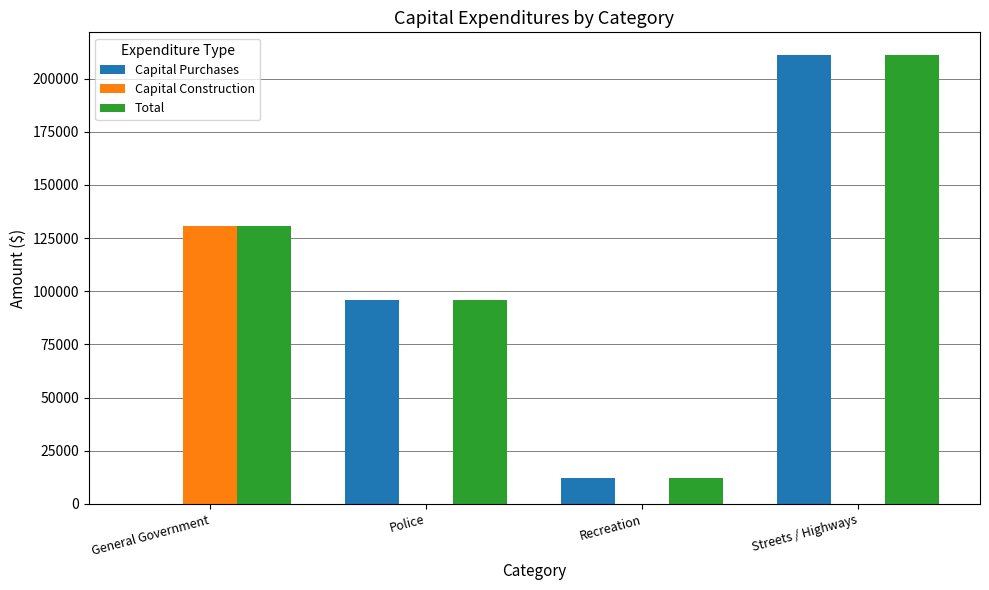

Reading left to right, extract all data points from this chart.

Capital Purchases: 0	95656	12208	211161
Capital Construction: 130875	0	0	0
Total: 130875	95656	12208	211161